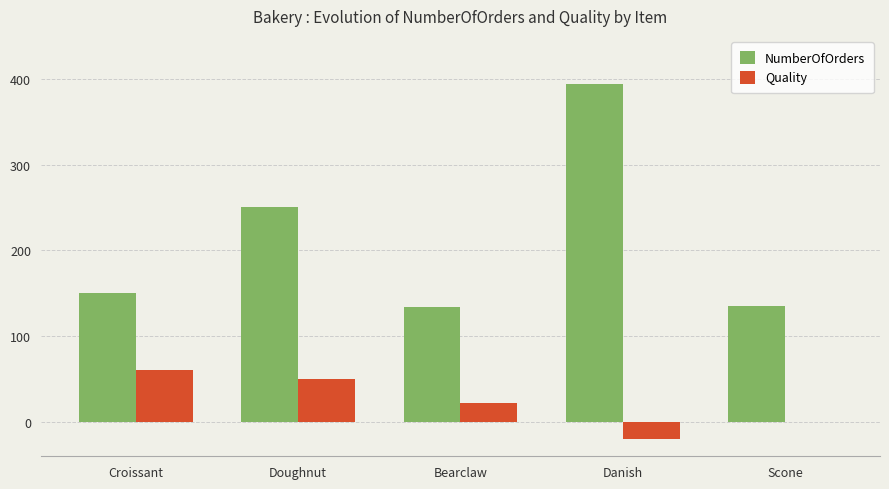

Which series has the largest total across all categories?

NumberOfOrders